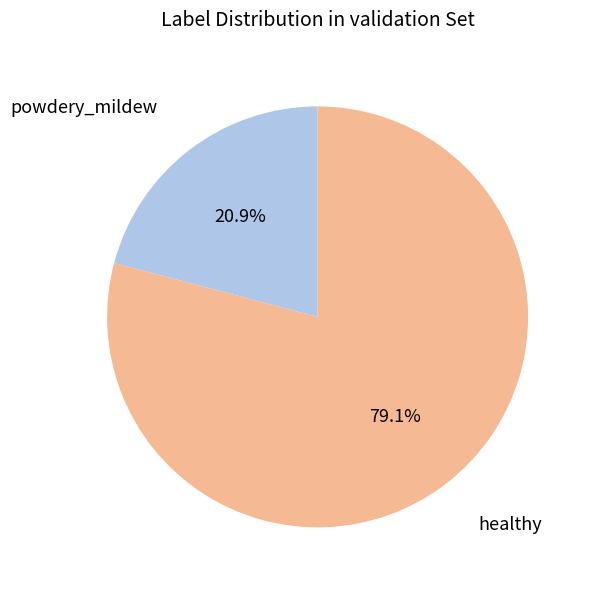

Does any single category account for the majority?

Yes